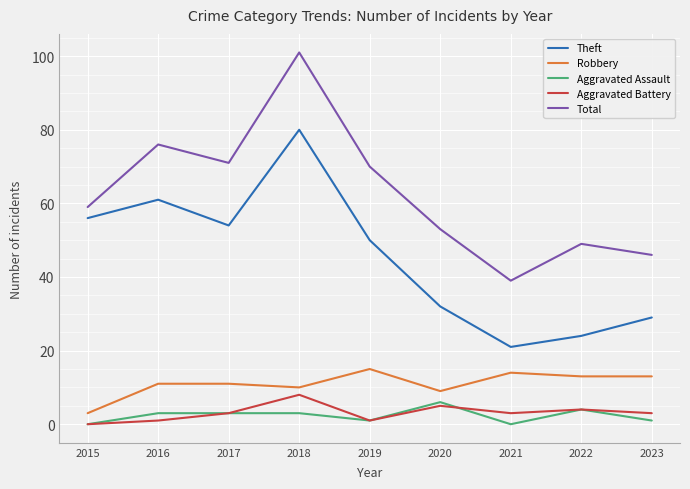

Reading right to left, what are all the values shown in this chart?

Theft: 2023=29	2022=24	2021=21	2020=32	2019=50	2018=80	2017=54	2016=61	2015=56
Robbery: 2023=13	2022=13	2021=14	2020=9	2019=15	2018=10	2017=11	2016=11	2015=3
Aggravated Assault: 2023=1	2022=4	2021=0	2020=6	2019=1	2018=3	2017=3	2016=3	2015=0
Aggravated Battery: 2023=3	2022=4	2021=3	2020=5	2019=1	2018=8	2017=3	2016=1	2015=0
Total: 2023=46	2022=49	2021=39	2020=53	2019=70	2018=101	2017=71	2016=76	2015=59